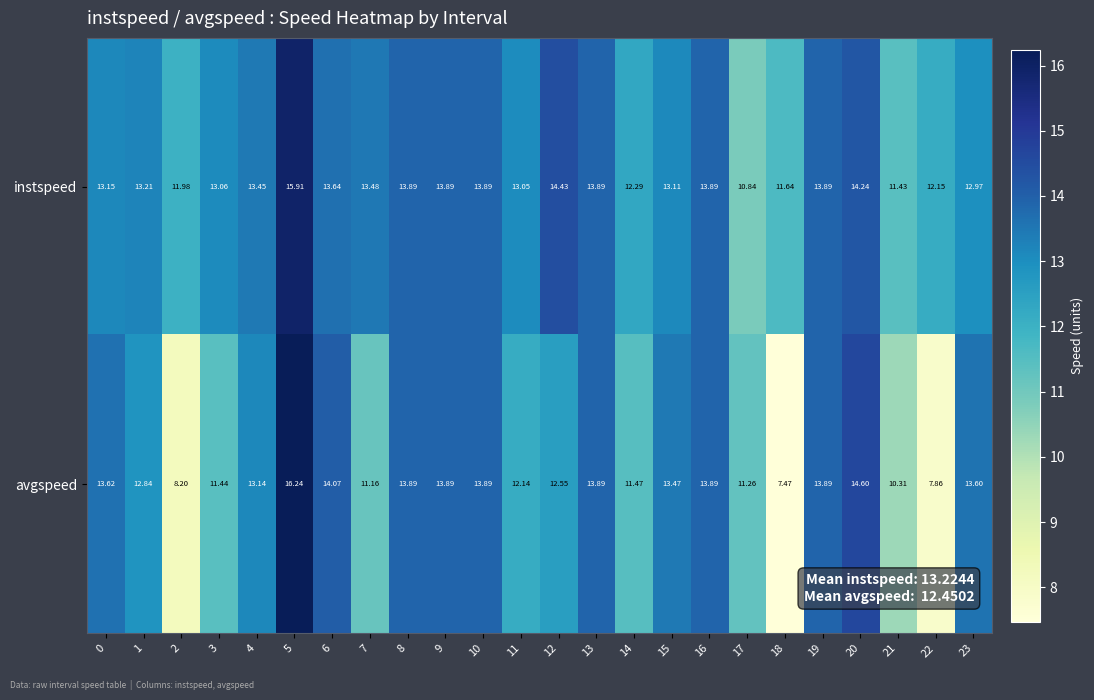

At 18, list the series in order from largest to smallest.

instspeed, avgspeed